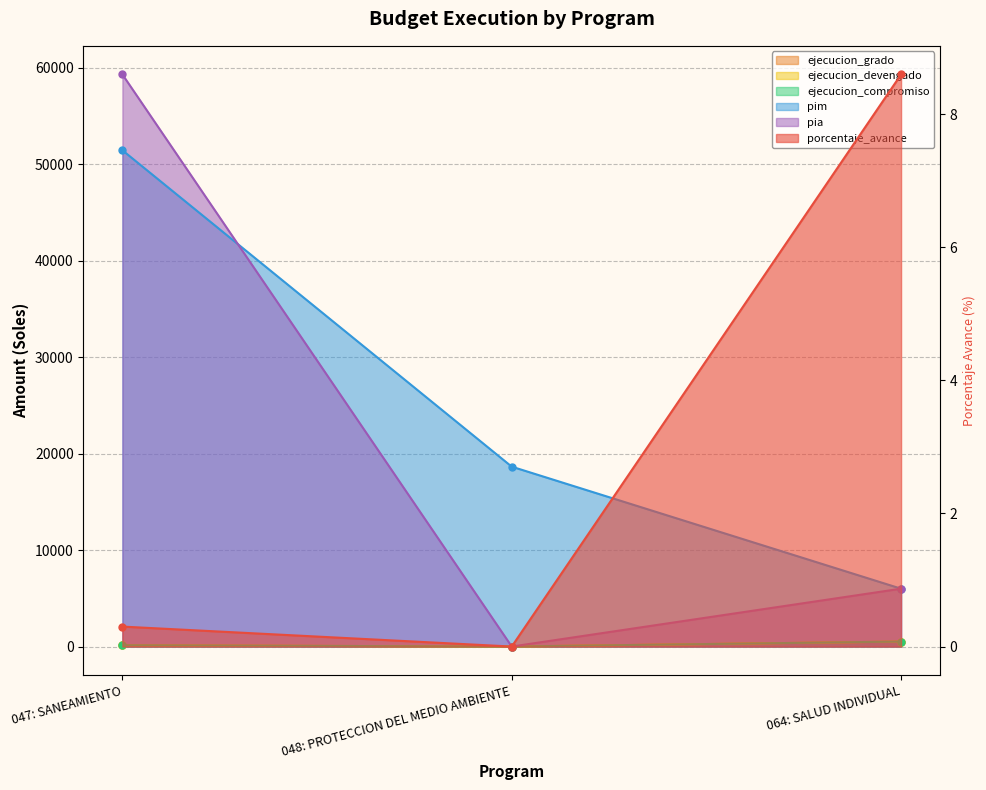

List the series in order of their peak value, lowest first.

porcentaje_avance, ejecucion_grado, ejecucion_devengado, ejecucion_compromiso, pim, pia